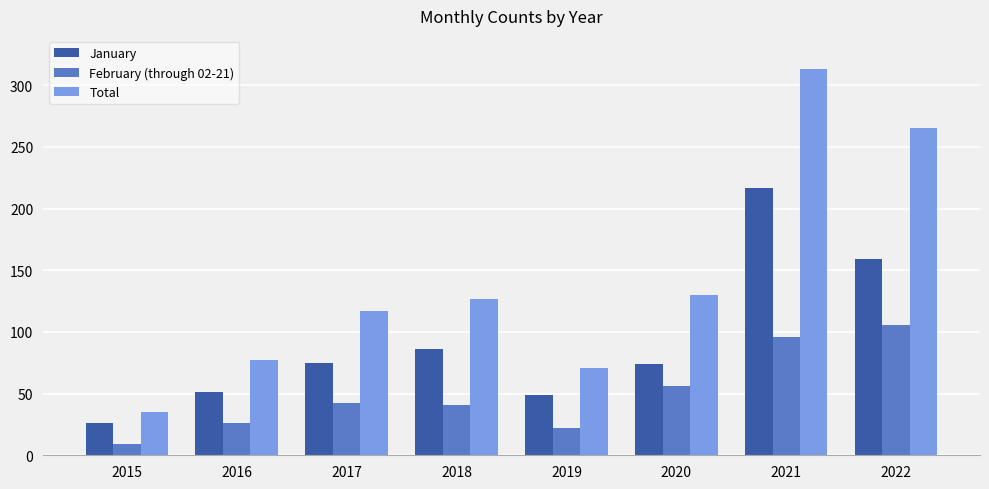

What is the difference between the Total values at 2019 and 2015?

36